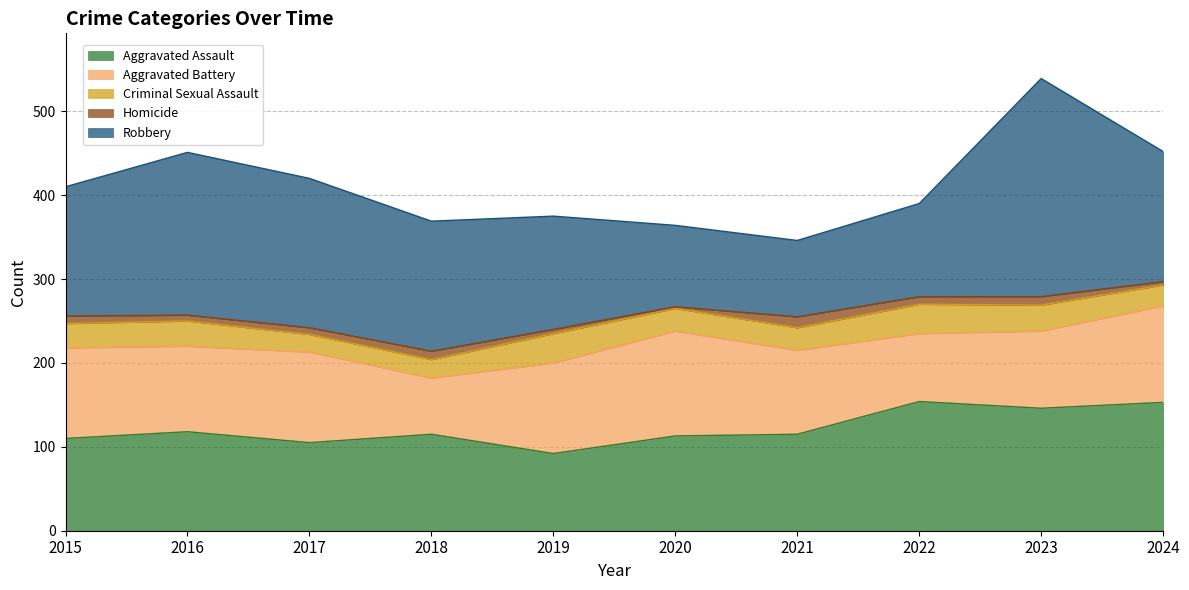

What is the value of the Criminal Sexual Assault point at the 10th from the left?

25